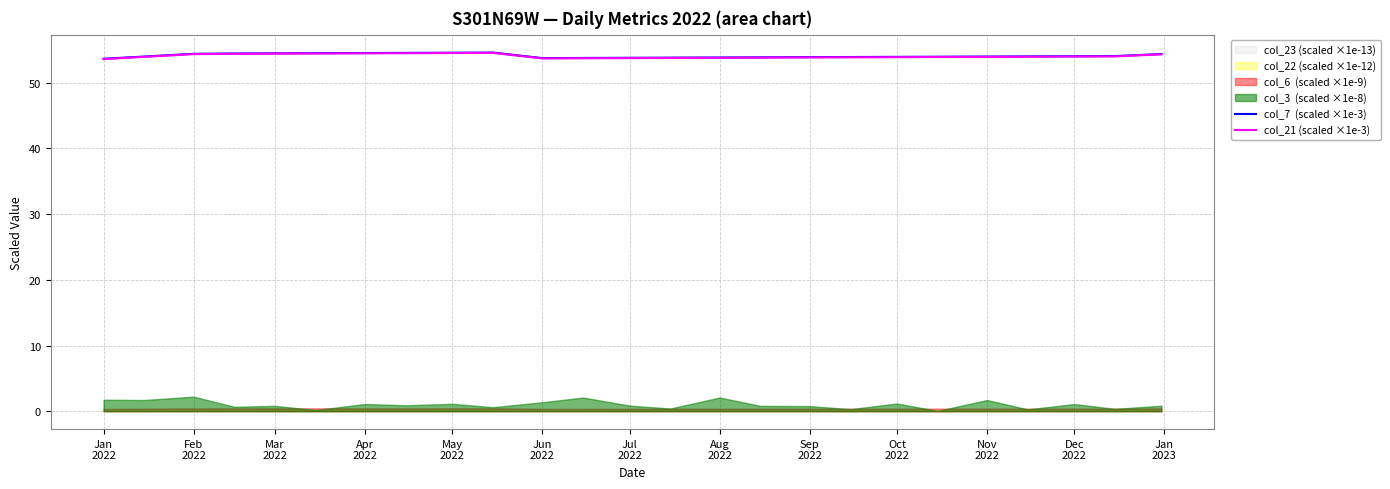

True or false: col_7  (scaled ×1e-3) and col_21 (scaled ×1e-3) cross at least once.

False